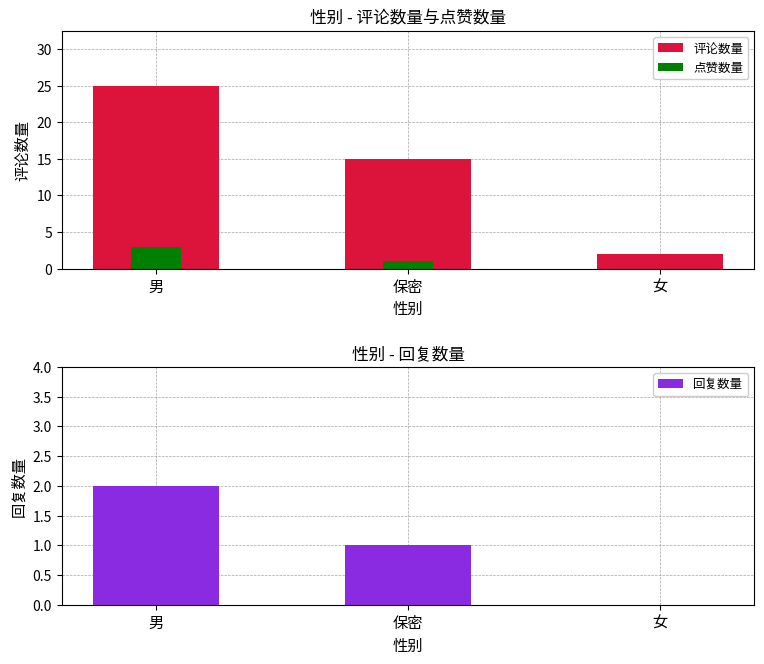

True or false: 回复数量 has a value of 0 at 女.

True